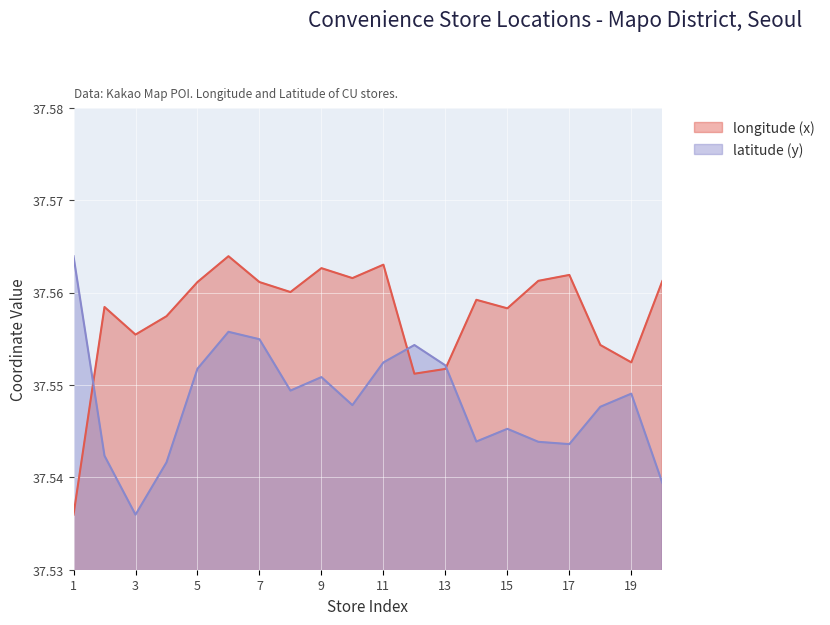

Rank the series by their average value, from lowest to highest.

latitude (y), longitude (x)